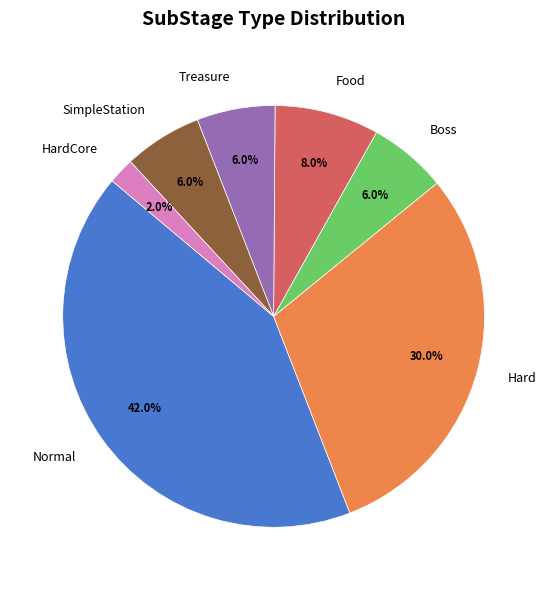

Is it true that Normal is 31% of the pie?

False